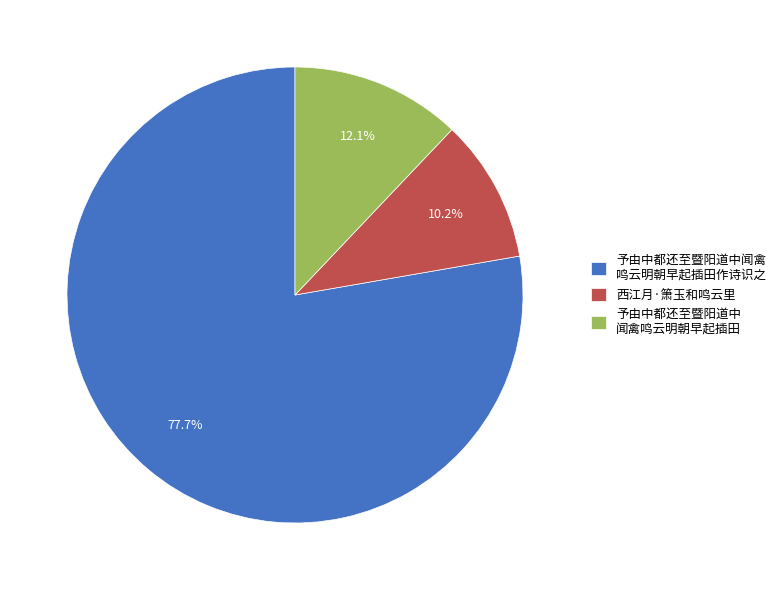

Does any single category account for the majority?

Yes